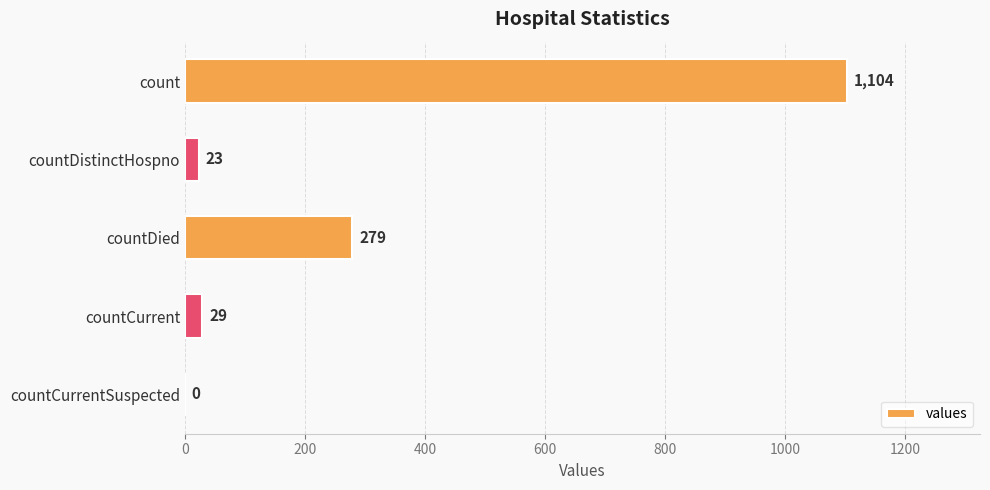

At which label is the value closest to 552?

countDied